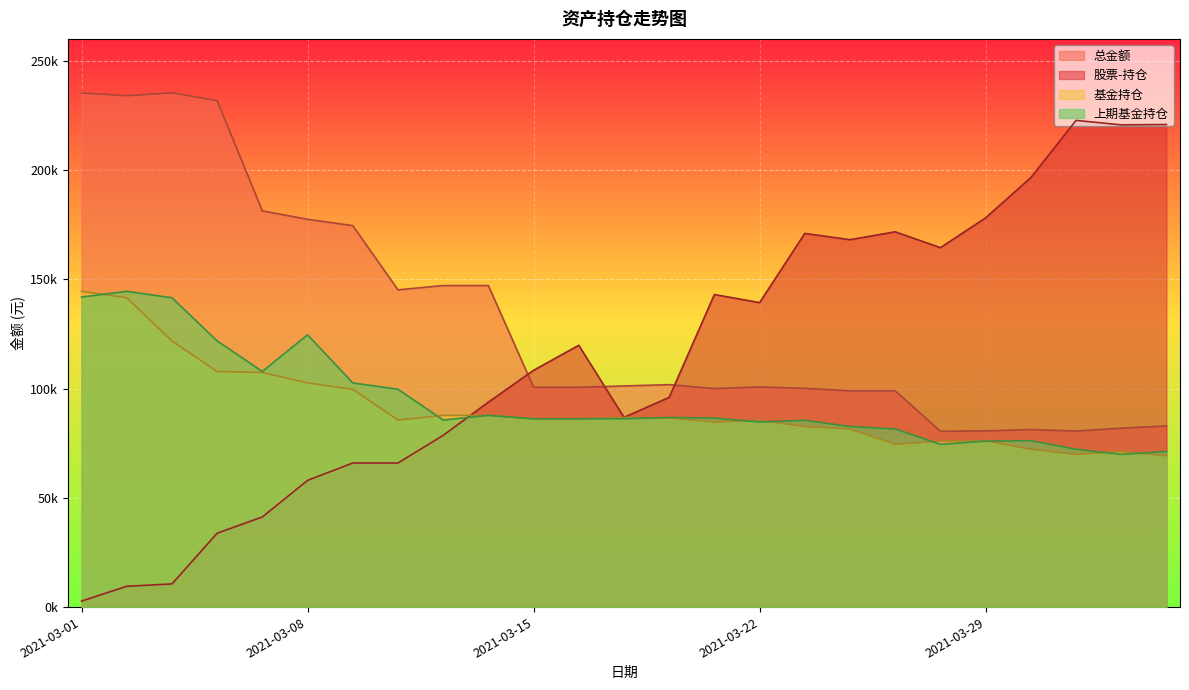

How many interior local peaks does the 上期基金持仓 series have?

6